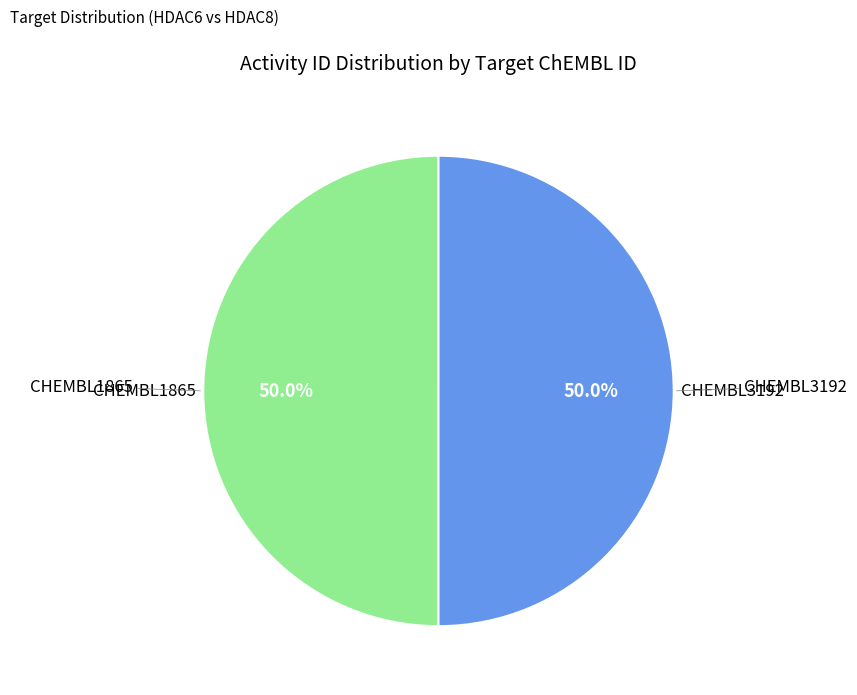

How many slices are in this pie chart?

2